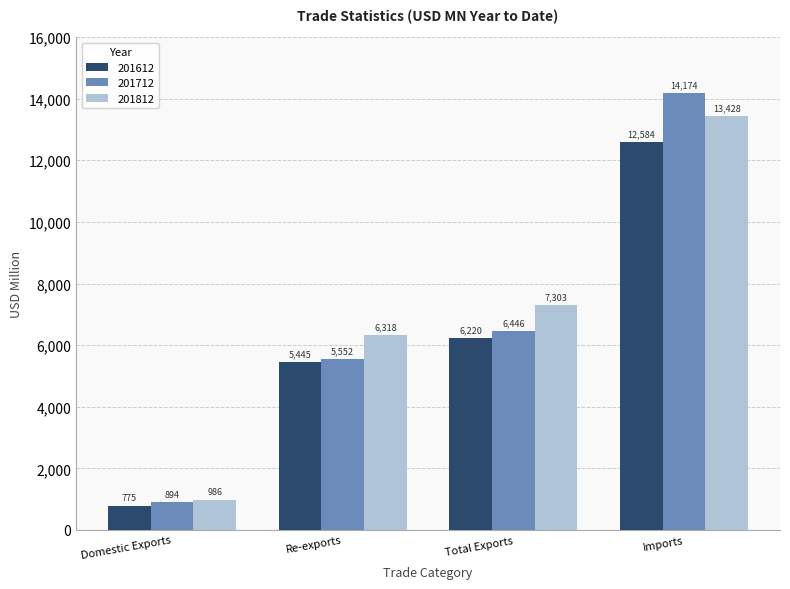

Between Re-exports and Total Exports, which series saw the biggest shift?

201812